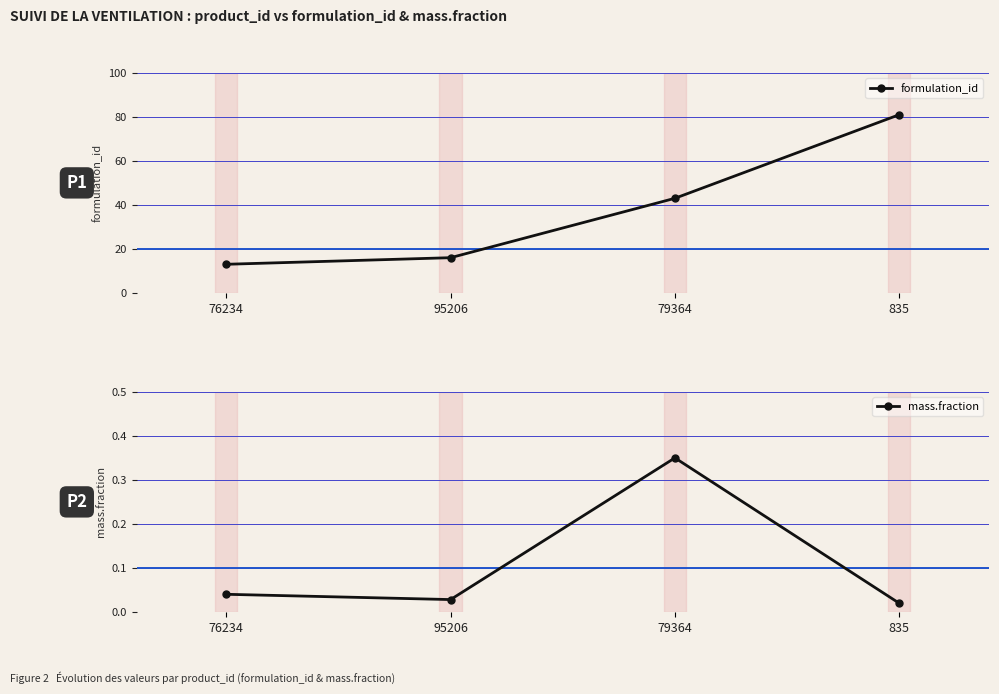

Is the value of mass.fraction at 95206 greater than the value of formulation_id at 95206?

No